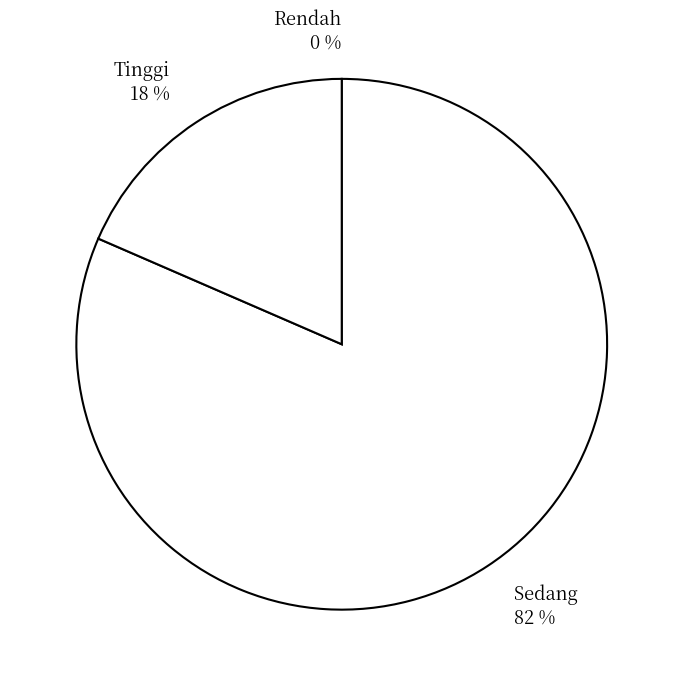

How many segments does this pie chart have?

3